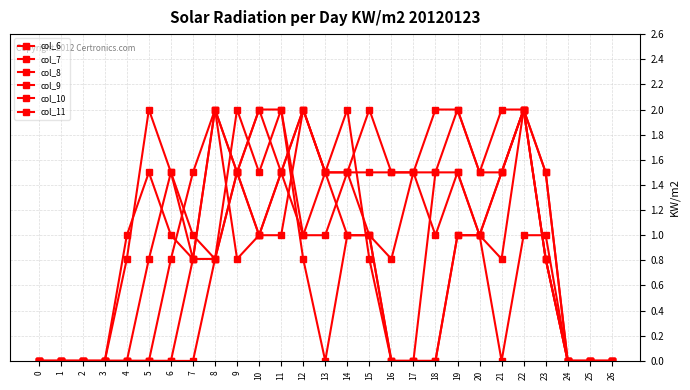

Which series has the largest range (max minus min)?

col_6